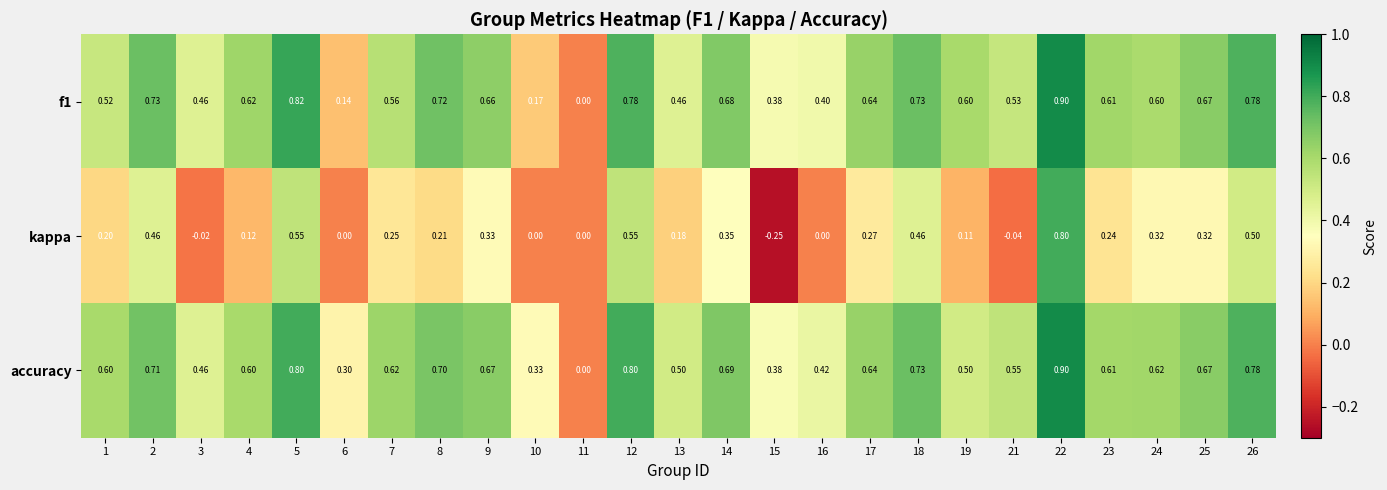

Which series has the largest range (max minus min)?

kappa